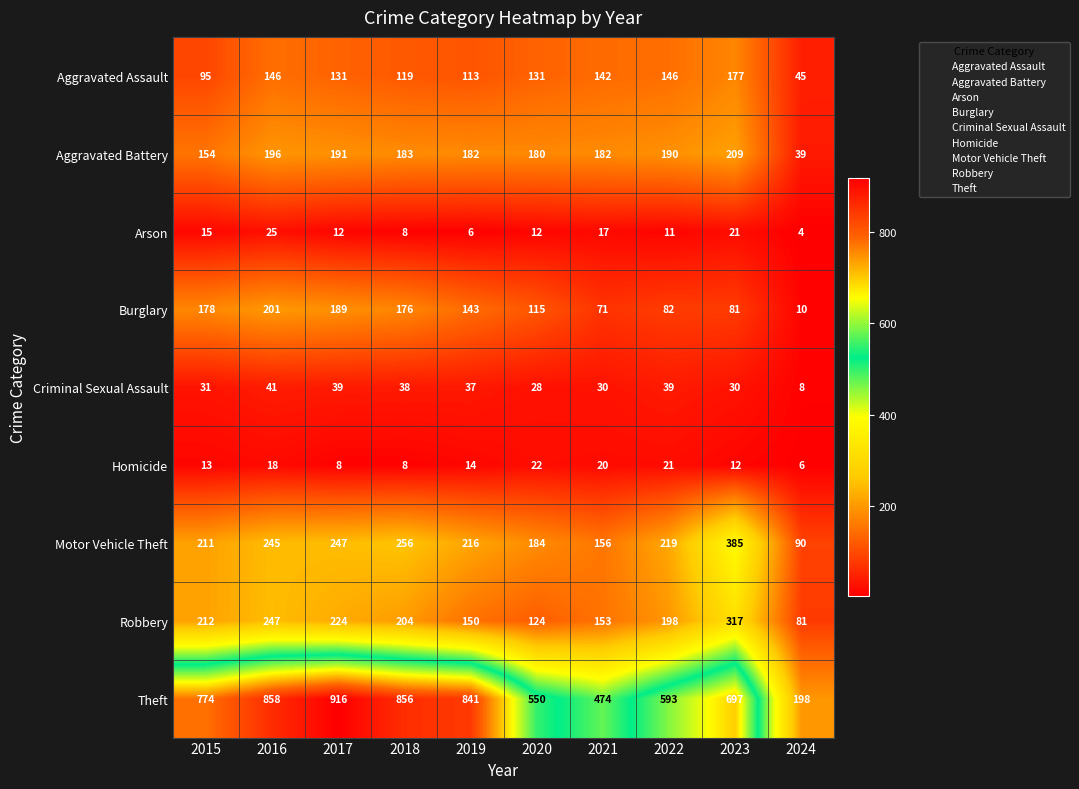

At how many categories does at least one series exceed 725?

5